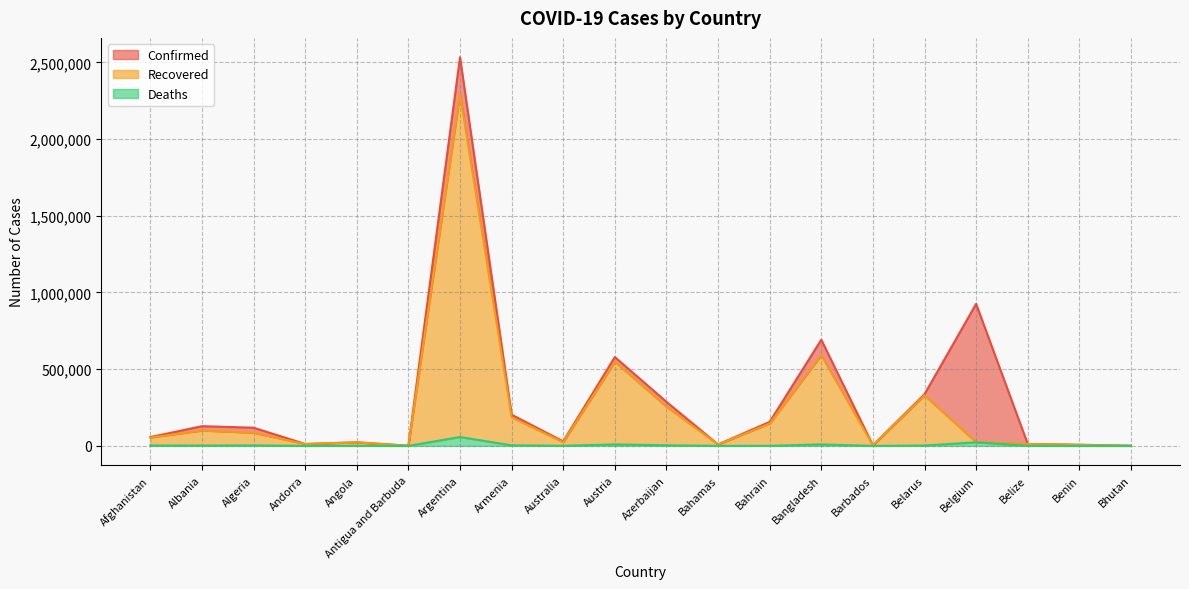

What is the value of the Recovered point at the 6th from the left?

968